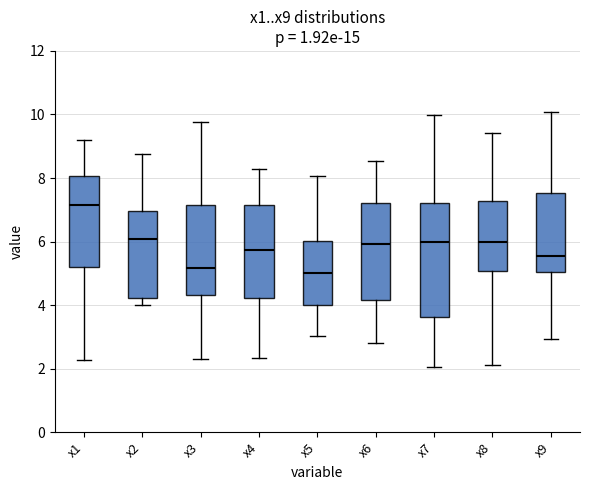

Reading left to right, transcribe this box plot: for each box, give where its median line is, the range the box spans, and where its two whiskers end, as read against the y-axis. The values are not printed on the chart, so give them approximately, as read against the axis.

x1: median 7.2, box 5.2 to 8.0, whiskers 2.2 to 9.2
x2: median 6.0, box 4.2 to 7.0, whiskers 4.0 to 8.8
x3: median 5.2, box 4.4 to 7.2, whiskers 2.2 to 9.8
x4: median 5.8, box 4.2 to 7.2, whiskers 2.4 to 8.2
x5: median 5.0, box 4.0 to 6.0, whiskers 3.0 to 8.0
x6: median 6.0, box 4.2 to 7.2, whiskers 2.8 to 8.6
x7: median 6.0, box 3.6 to 7.2, whiskers 2.0 to 10.0
x8: median 6.0, box 5.0 to 7.2, whiskers 2.2 to 9.4
x9: median 5.6, box 5.0 to 7.6, whiskers 3.0 to 10.0